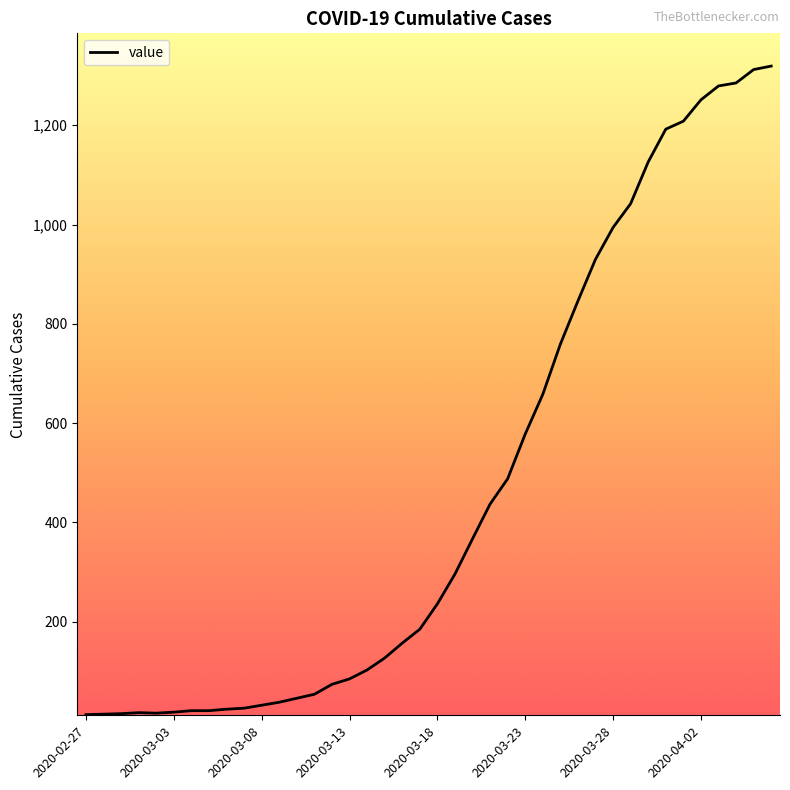

What is the difference between the second highest and minimum values?

1299